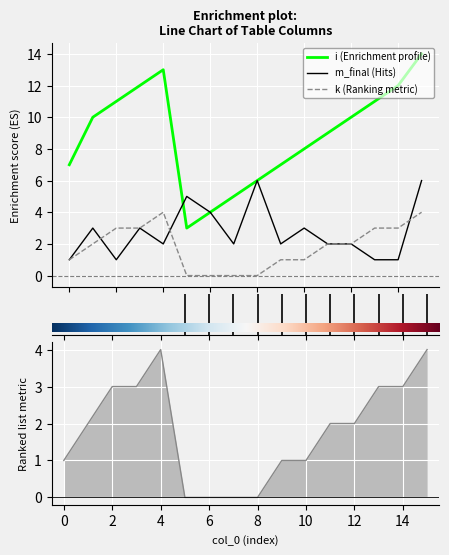

How many series are shown in this chart?

3